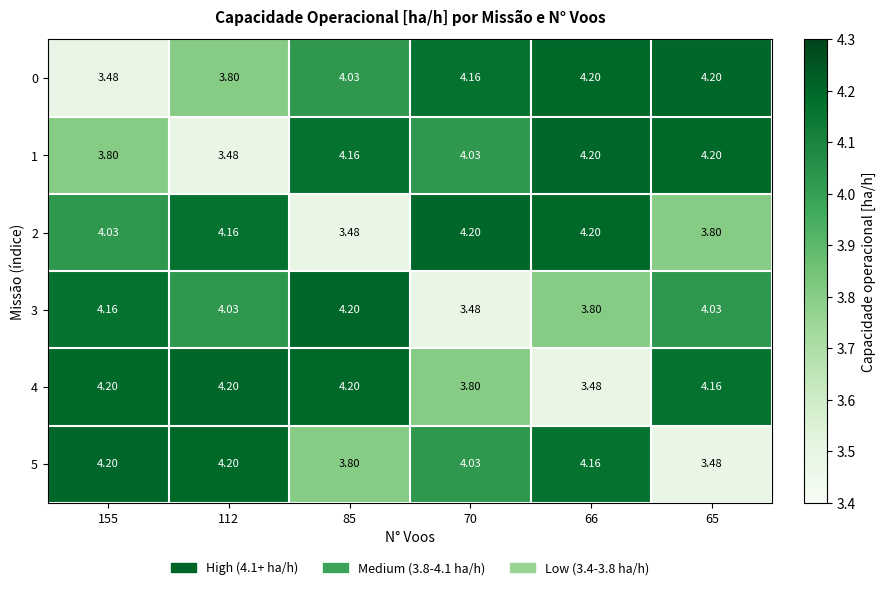

Is the value of 3 at 66 greater than the value of 4 at 66?

Yes